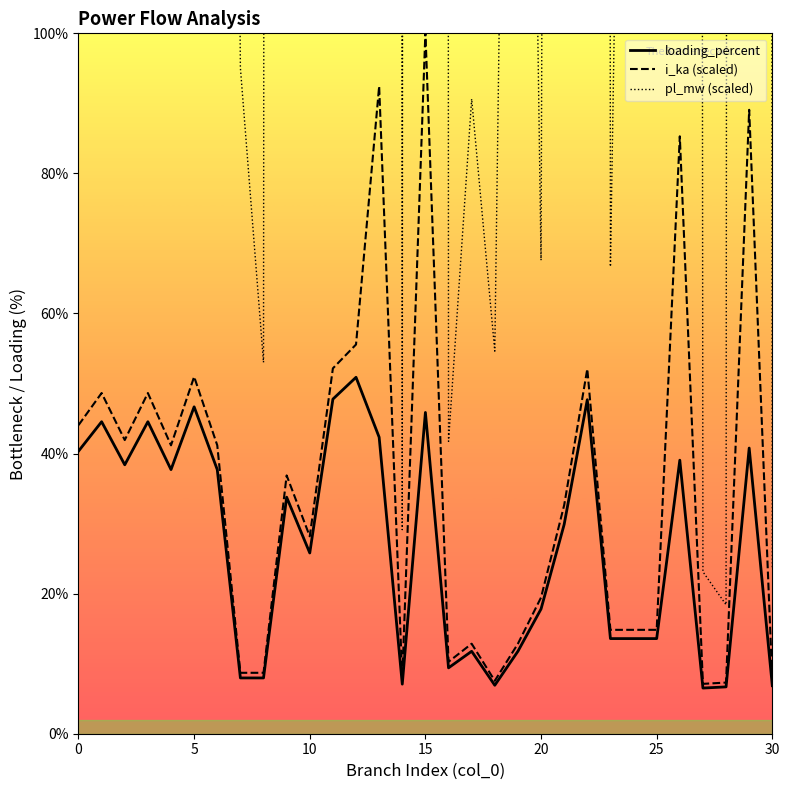

What is the spread (max minus min) of values at 18?

47.7